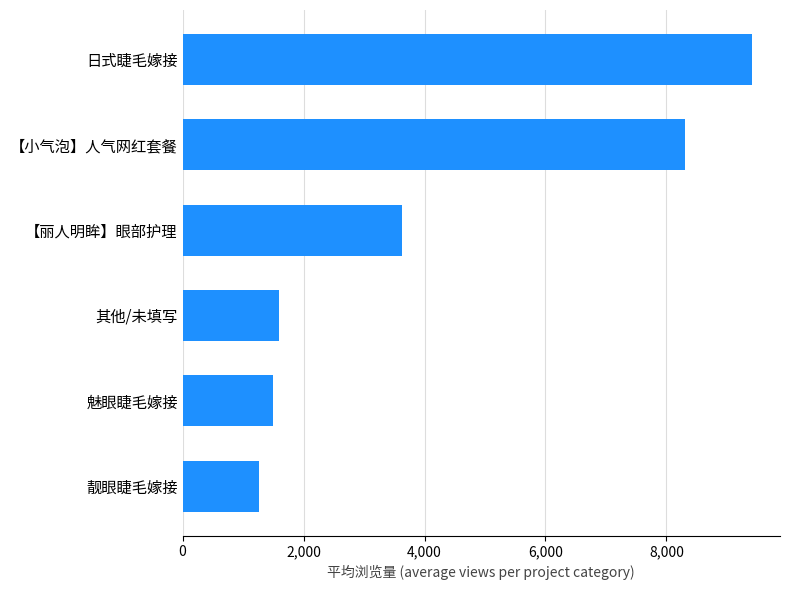

What is the smallest value displayed?

1256.0